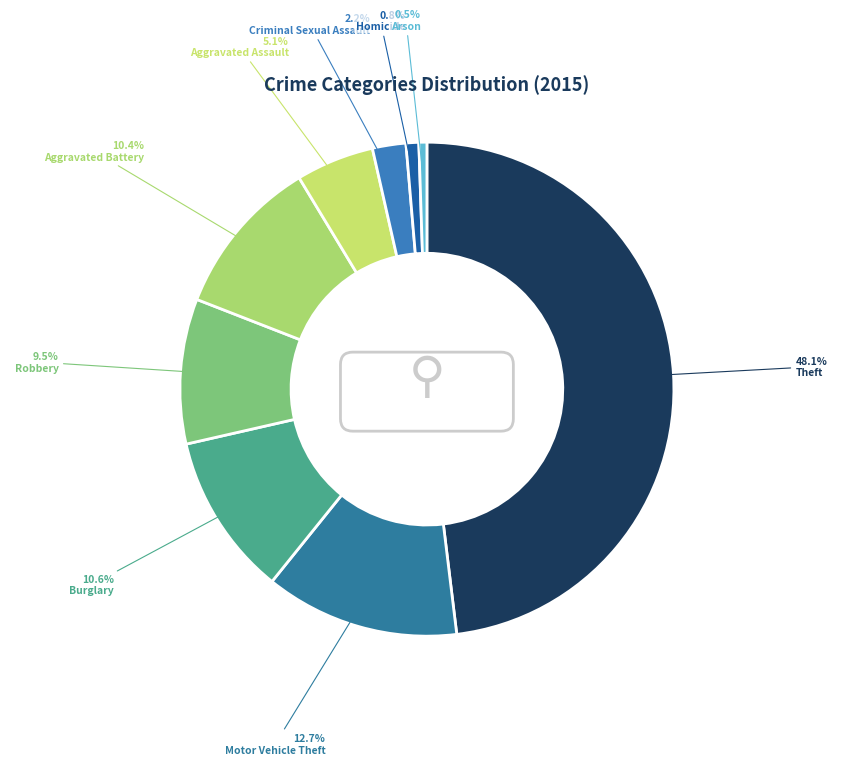

Count the number of slices in the pie.

9